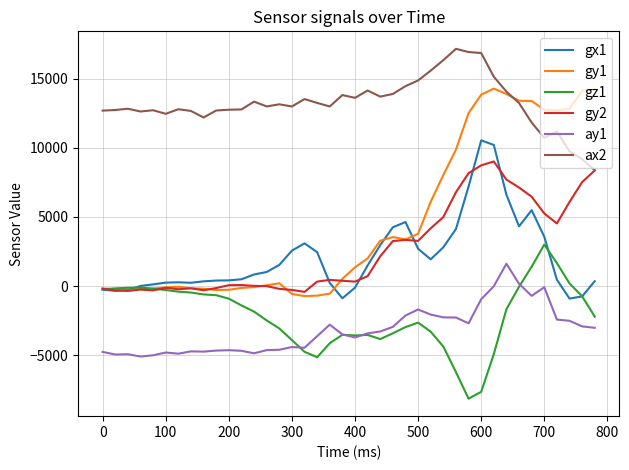

What is the difference between the second highest and minimum values in the gy1 series?

14934